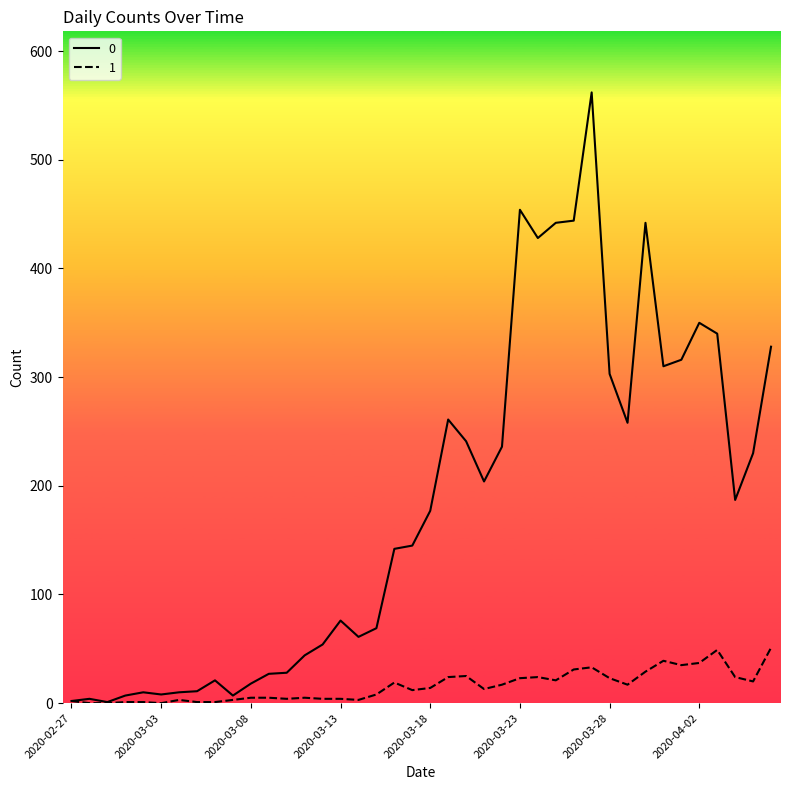

At how many categories does at least one series exceed 83?

22